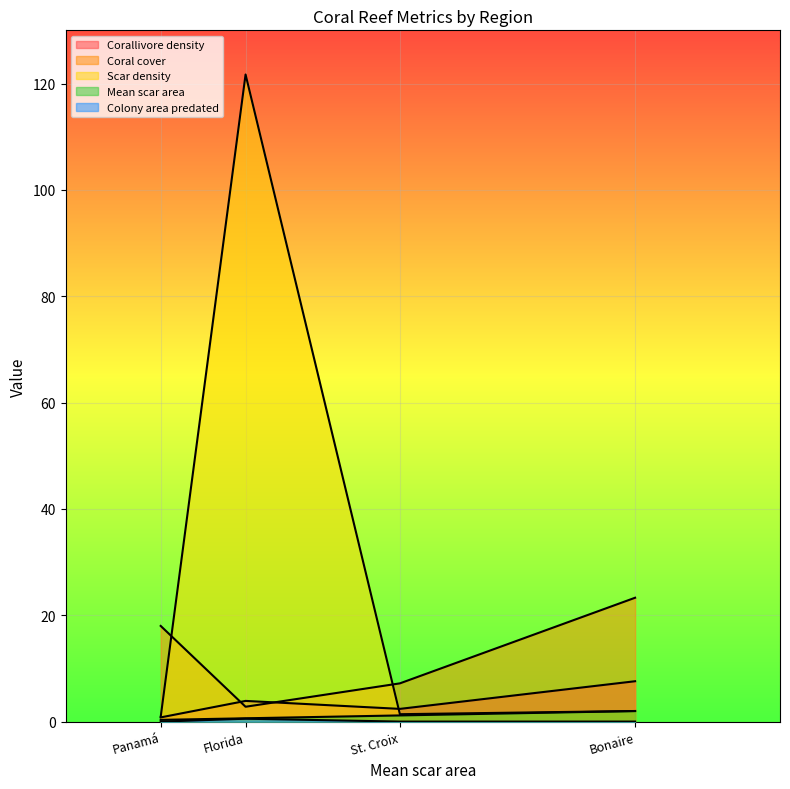

What are all the series names shown in the legend?

Corallivore density, Coral cover, Scar density, Mean scar area, Colony area predated